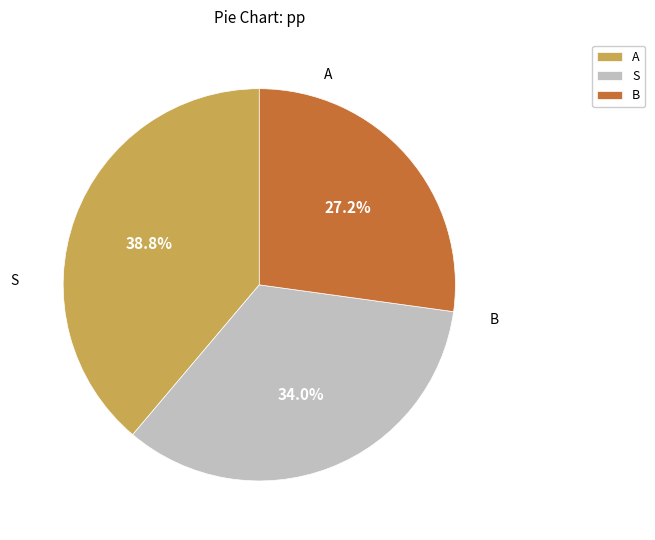

What is the ratio of the value at S to the value at A?

0.9